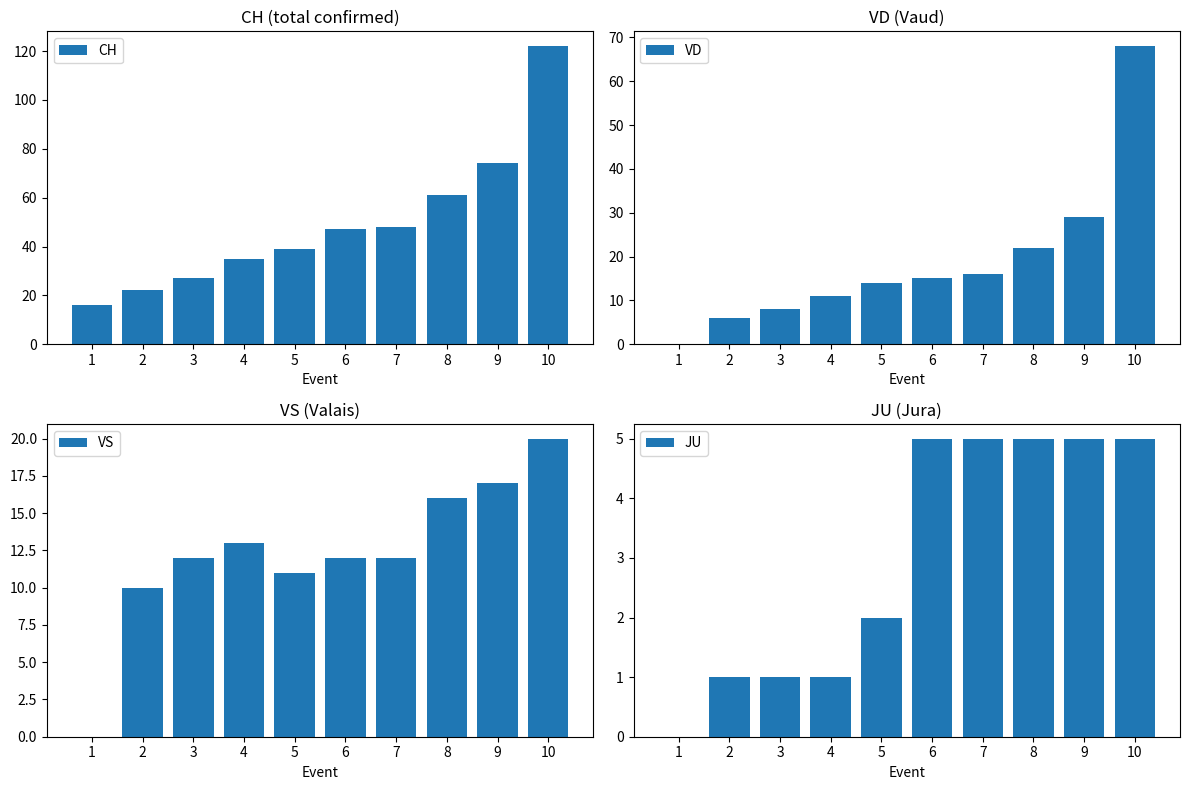

True or false: VS has a value of 17 at 9.

True